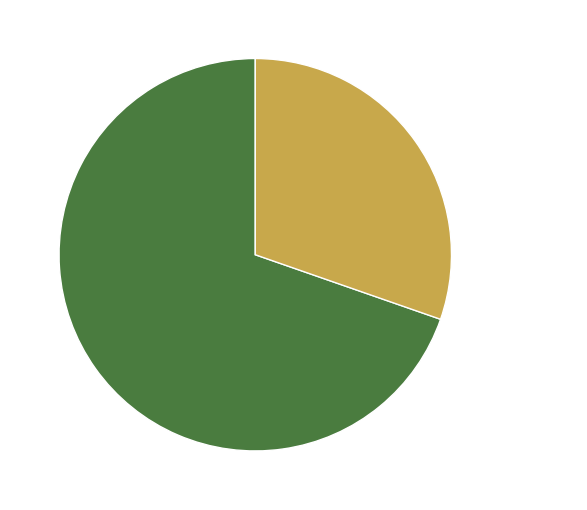

To the nearest percent, what is the average slice percentage?

50%